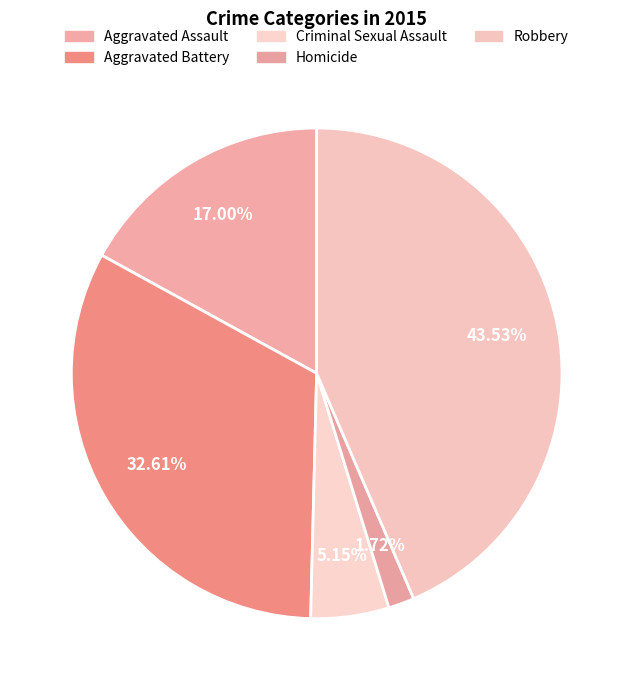

What is the largest slice in the pie chart?

Robbery